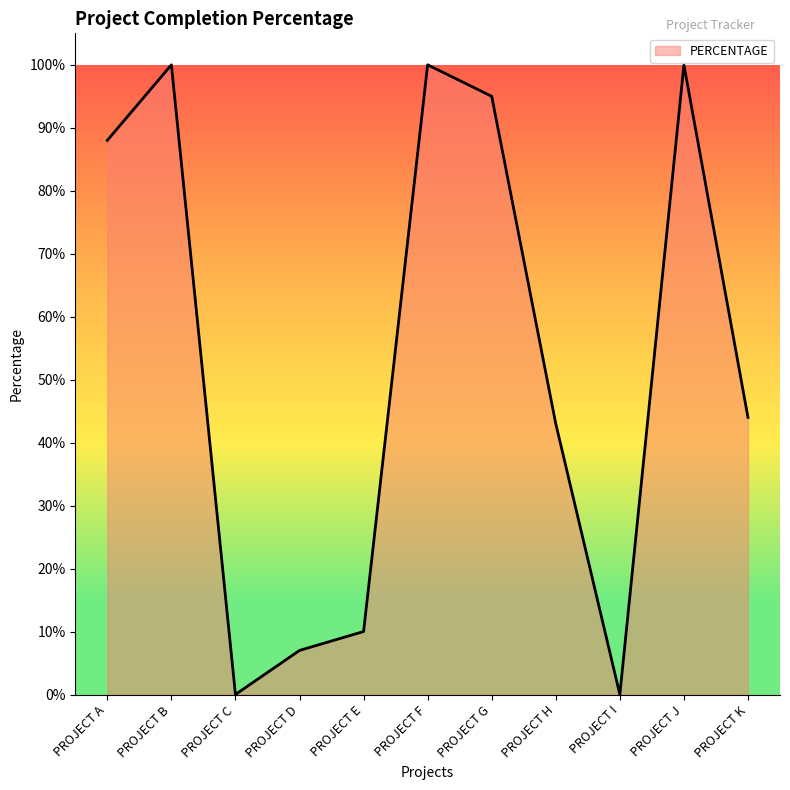

What is the average value?

0.5